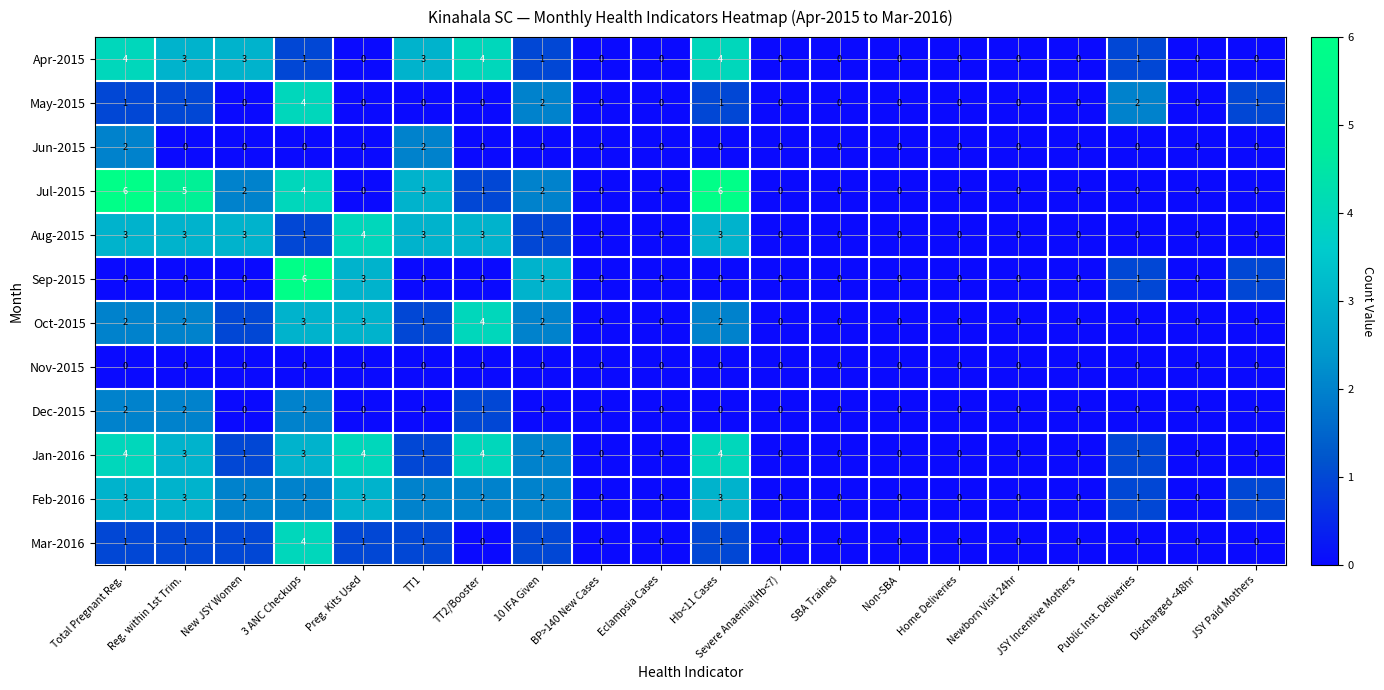

How many values in the Jun-2015 series exceed 0?

2